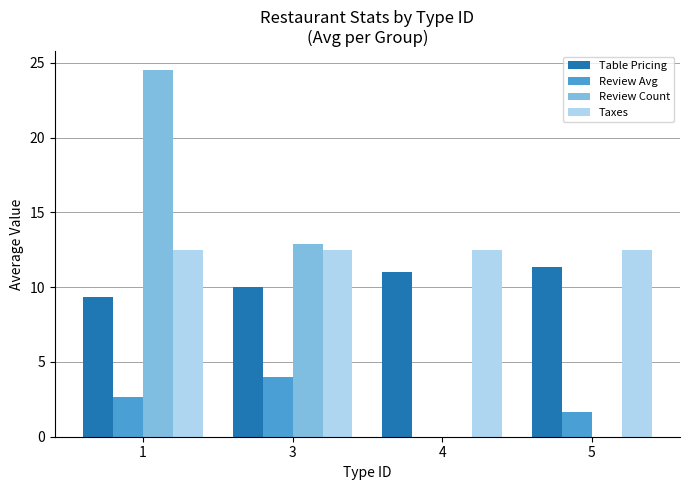

Which series has the largest total across all categories?

Taxes